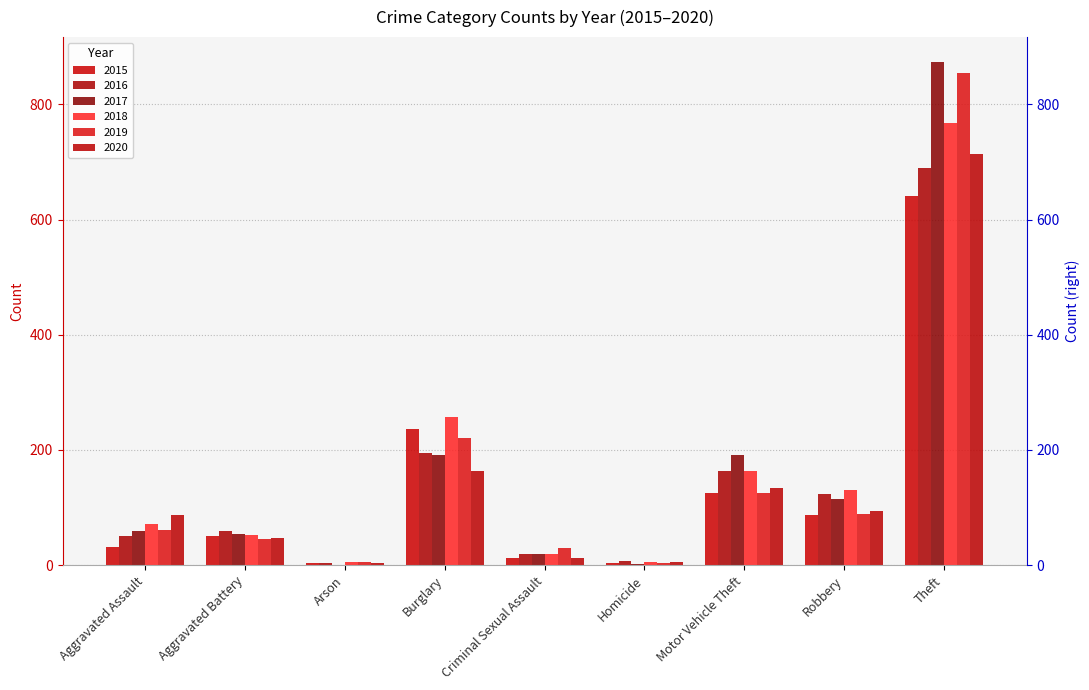

Which series has the largest total across all categories?

2017